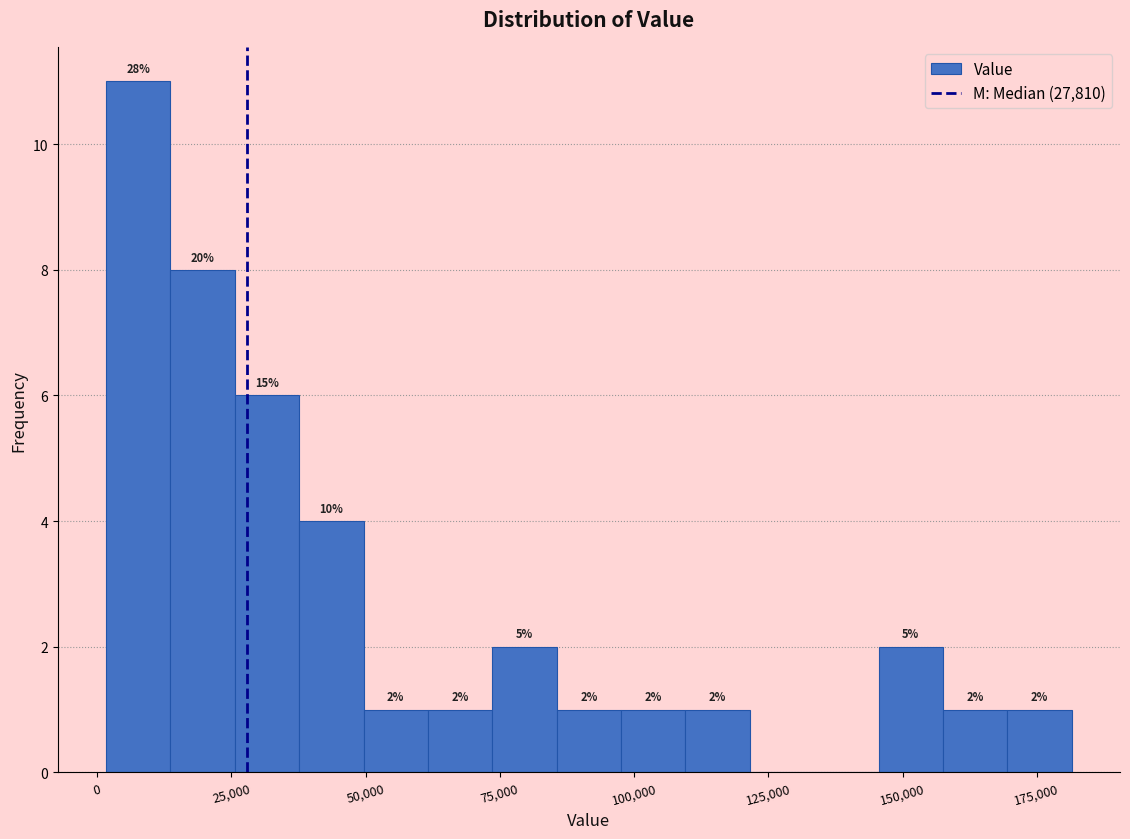

Around what value on the x-axis is the tallest bar? Give the approximate position of its centre, as read against the axis.

10000